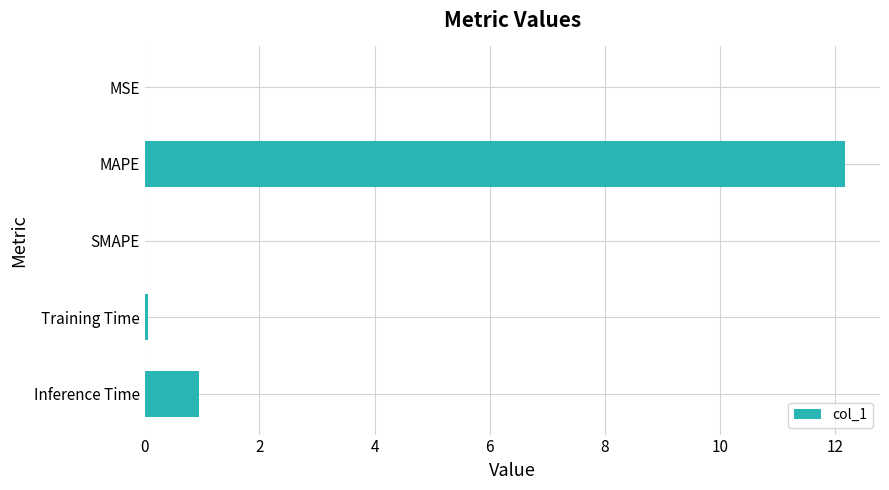

Between MAPE and MSE, which is larger?

MAPE